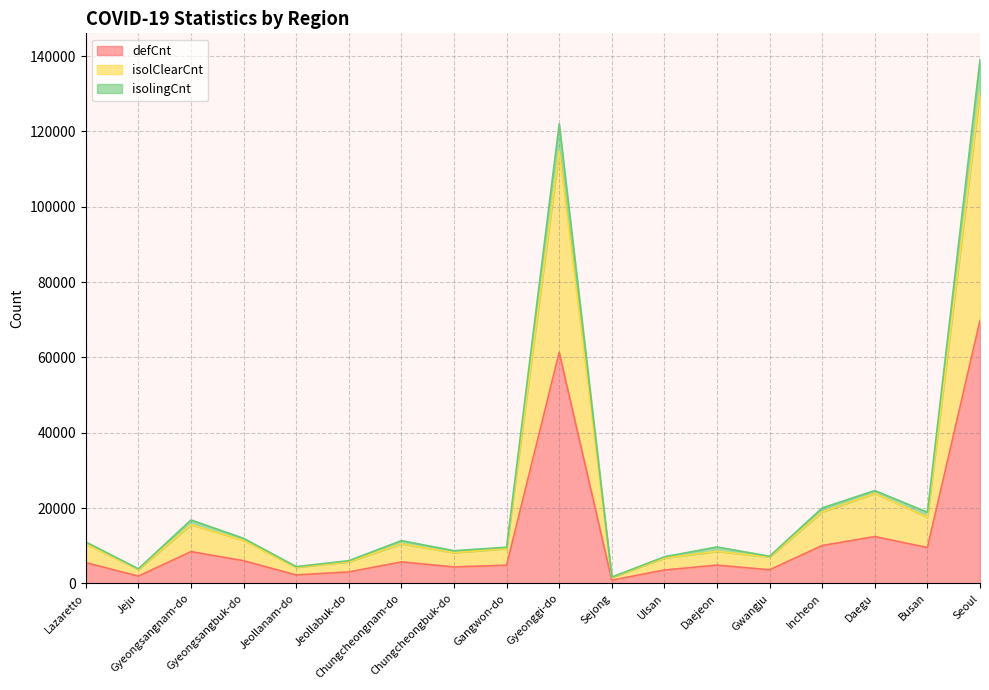

What is the difference between the defCnt values at Gwangju and Gangwon-do?

1212